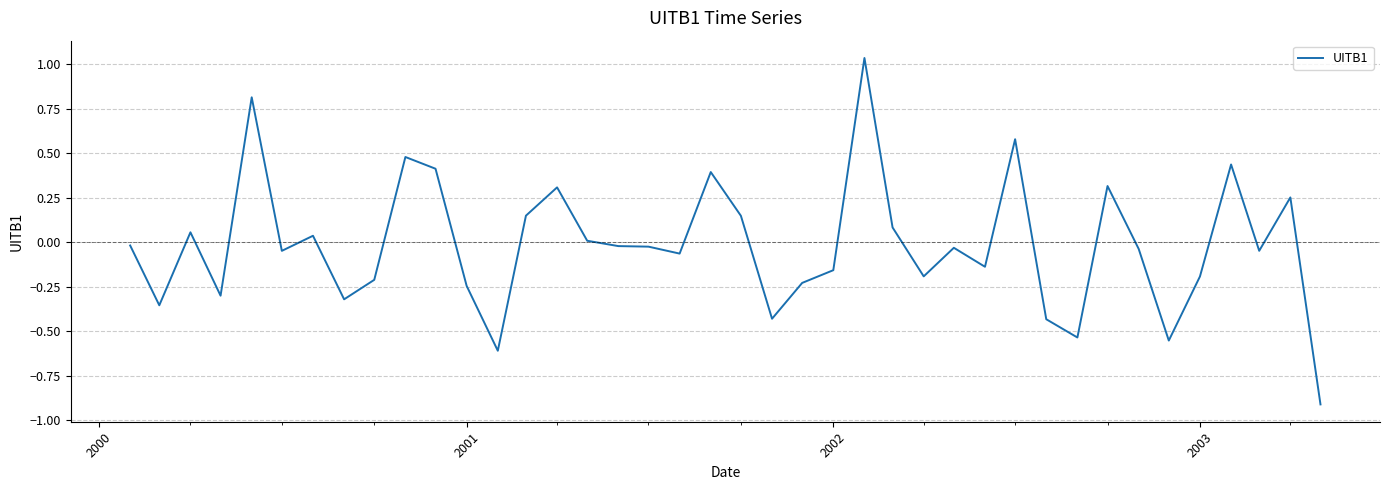

Count the number of data series in this chart.

1